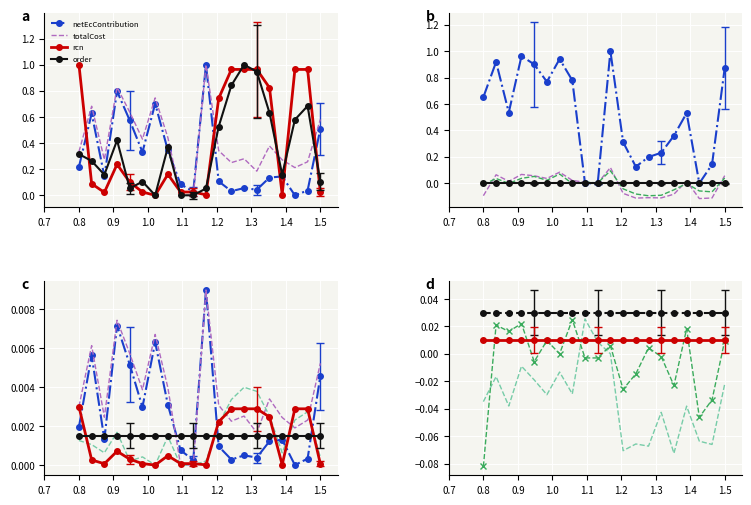

At 4, list the series in order from smallest to largest.

rcn, order, netEcContribution, totalCost